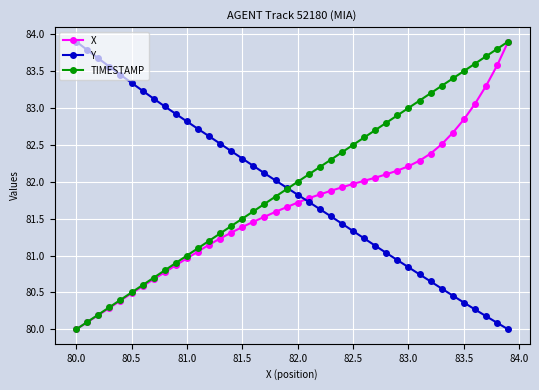

What is the greatest value displayed?

83.9